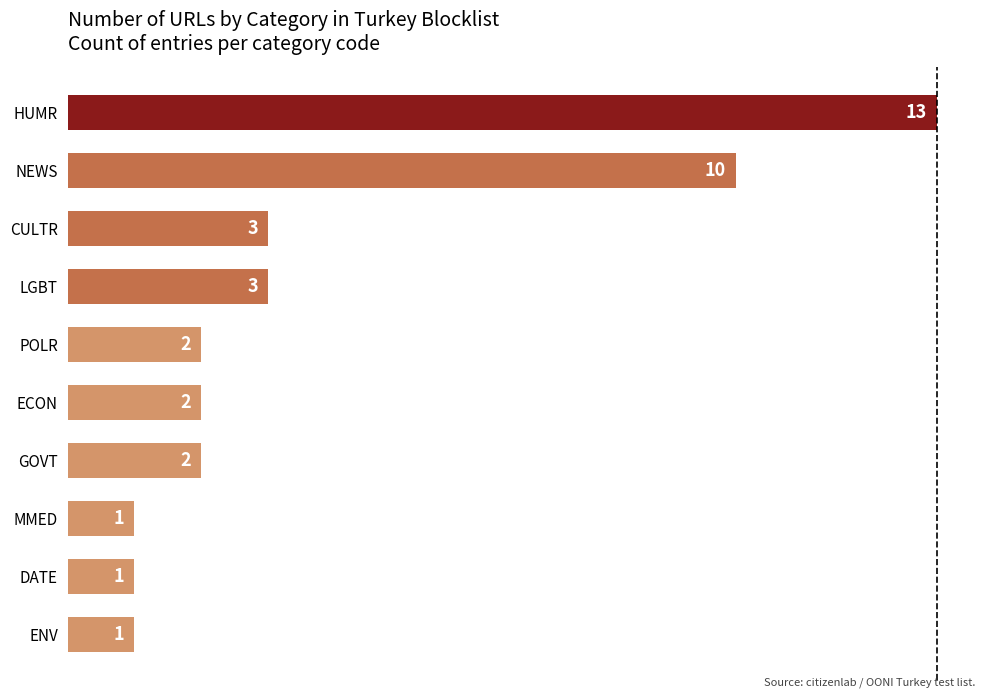

Reading bottom to top, transcribe all the data shown in this chart.

1	1	1	2	2	2	3	3	10	13